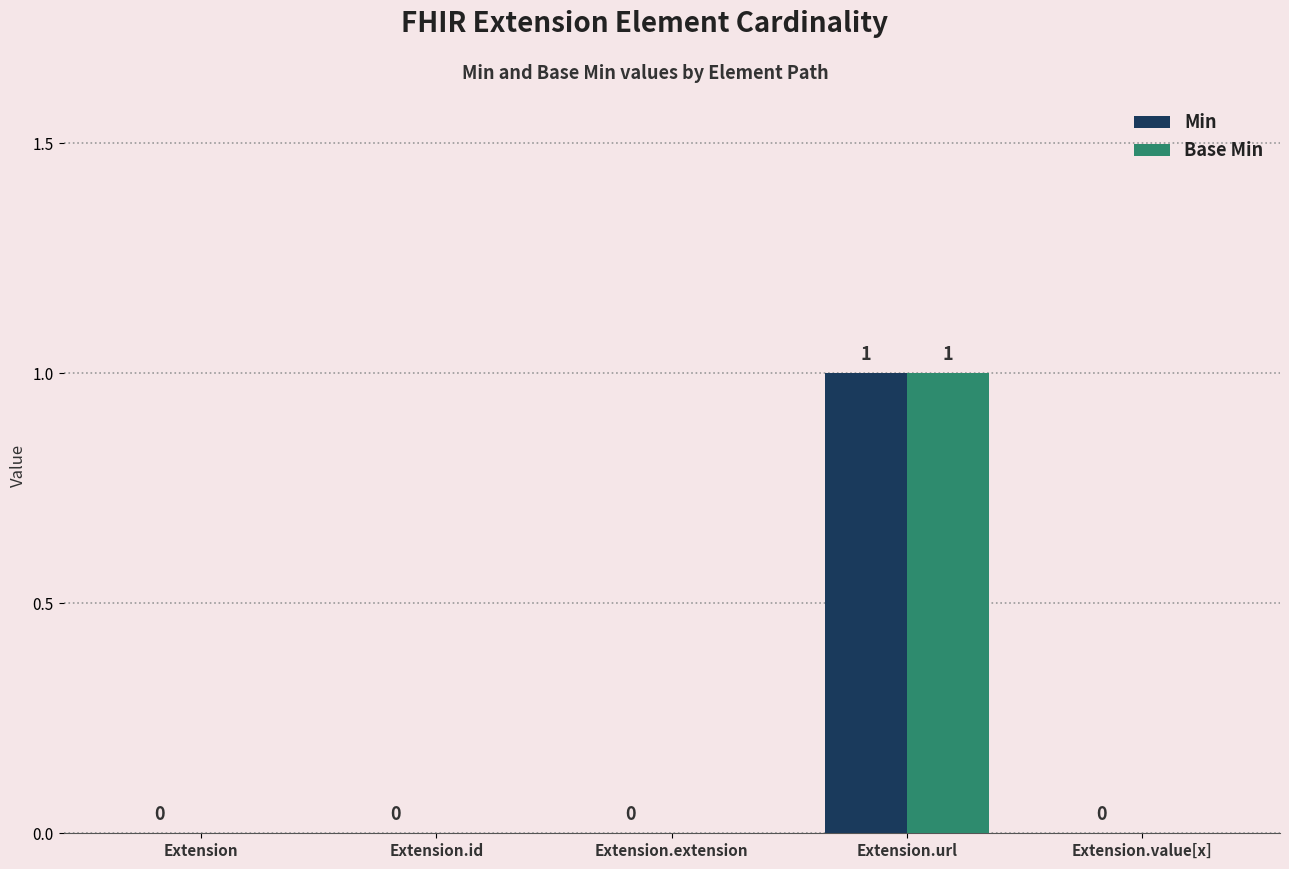

How many groups of bars are there?

5